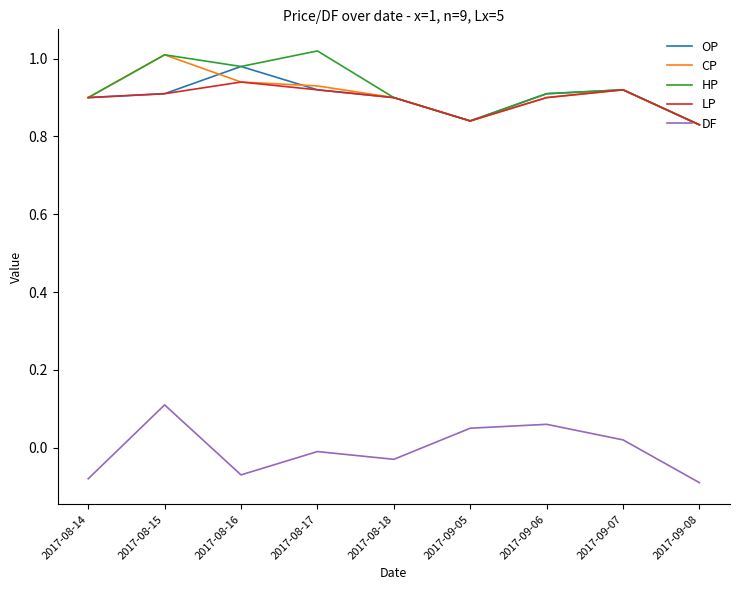

What is the total value across all series at 2017-08-18?

3.6